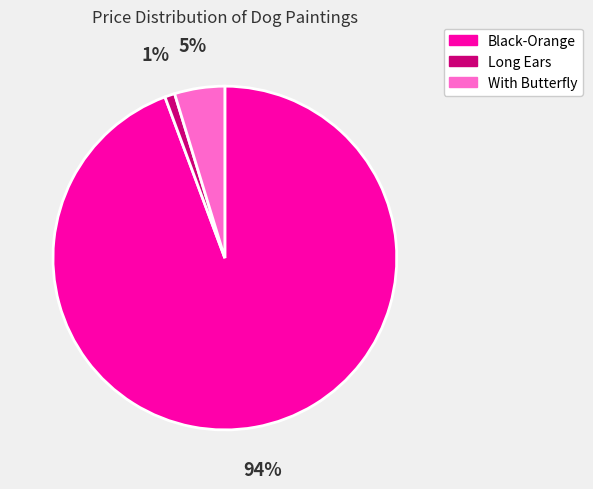

Rank the categories by value from highest to lowest.

Black-Orange, With Butterfly, Long Ears